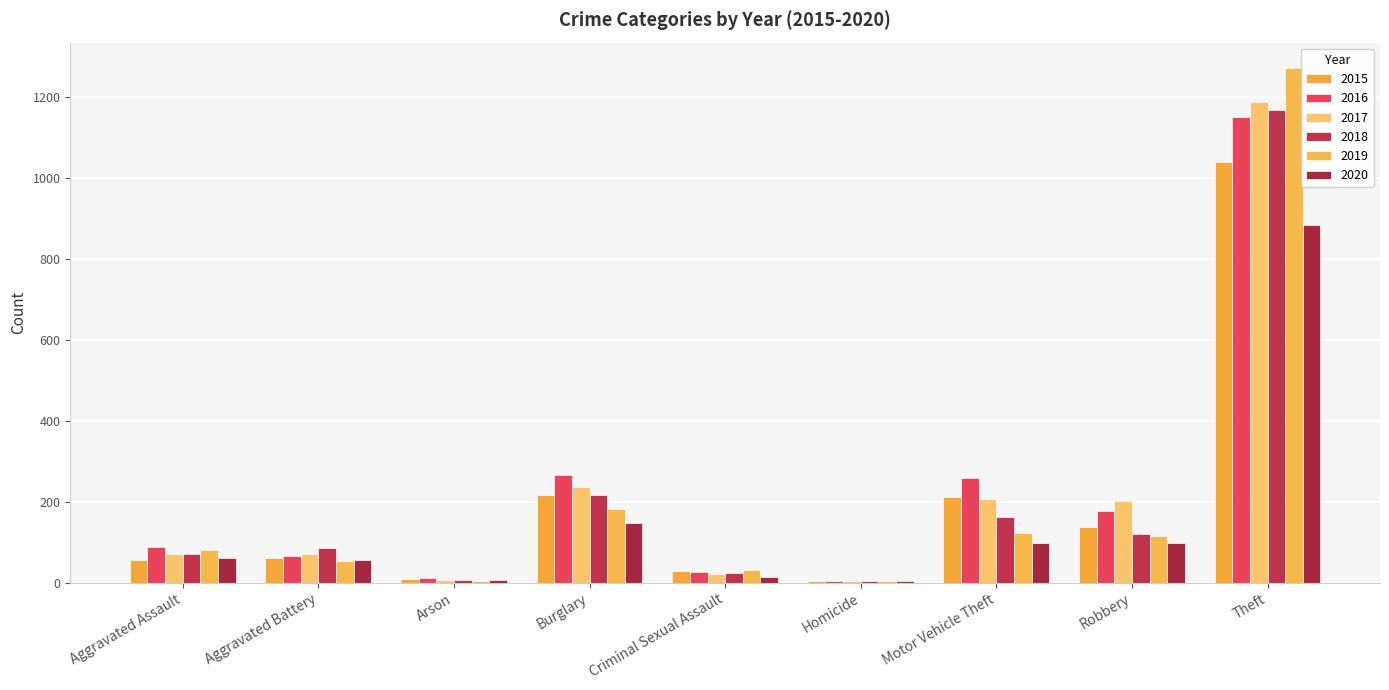

Count the number of data series in this chart.

6